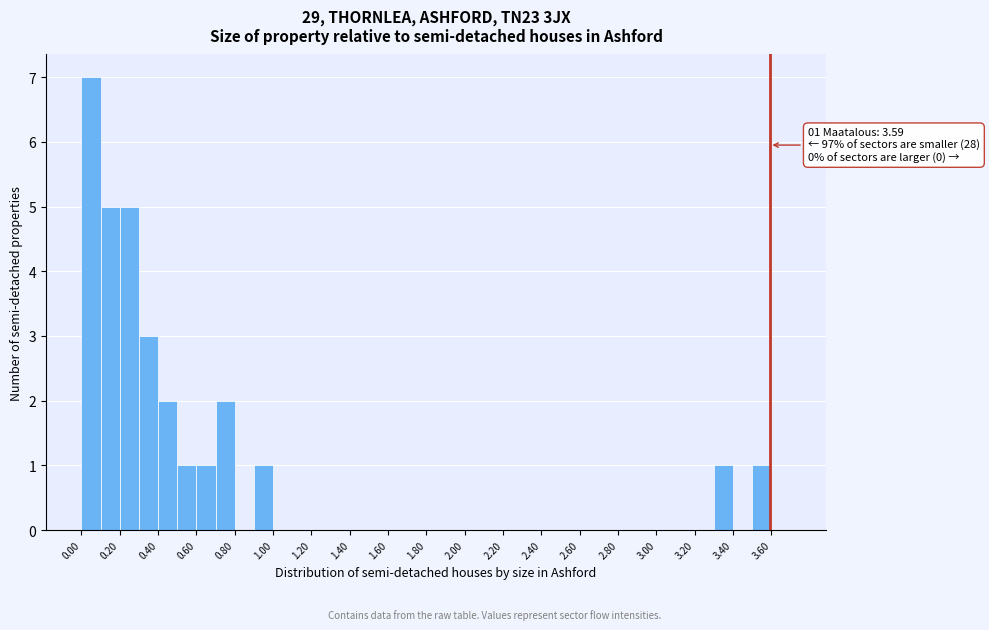

Which range on the x-axis has the tallest bar?

0.0 to 0.1